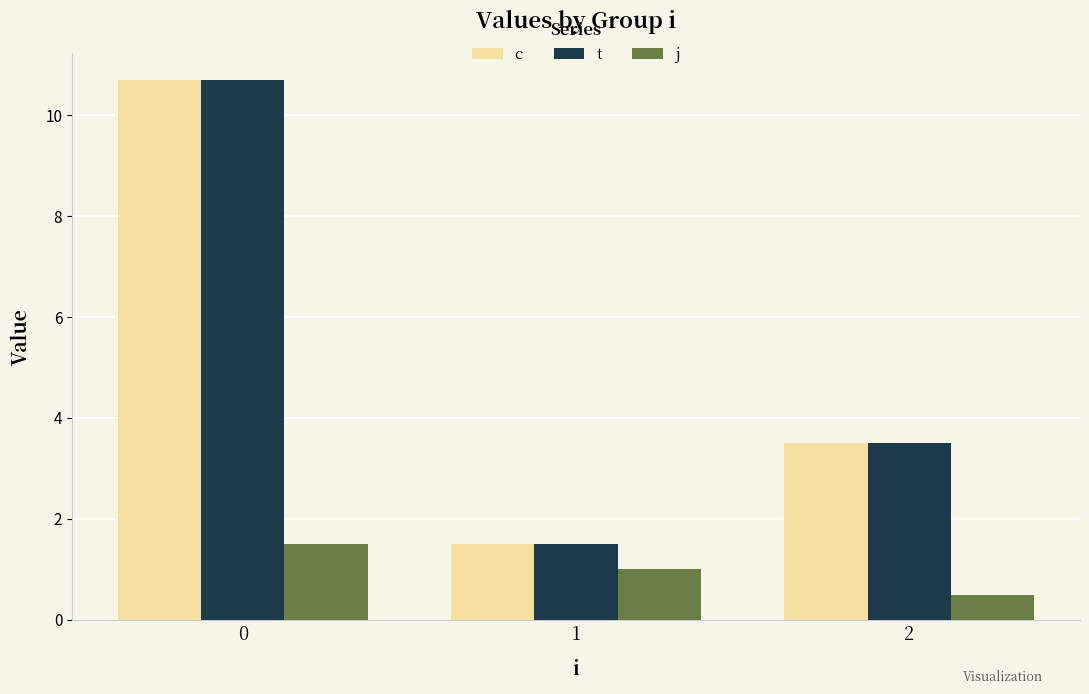

List the labels in order of c value, largest first.

0, 2, 1